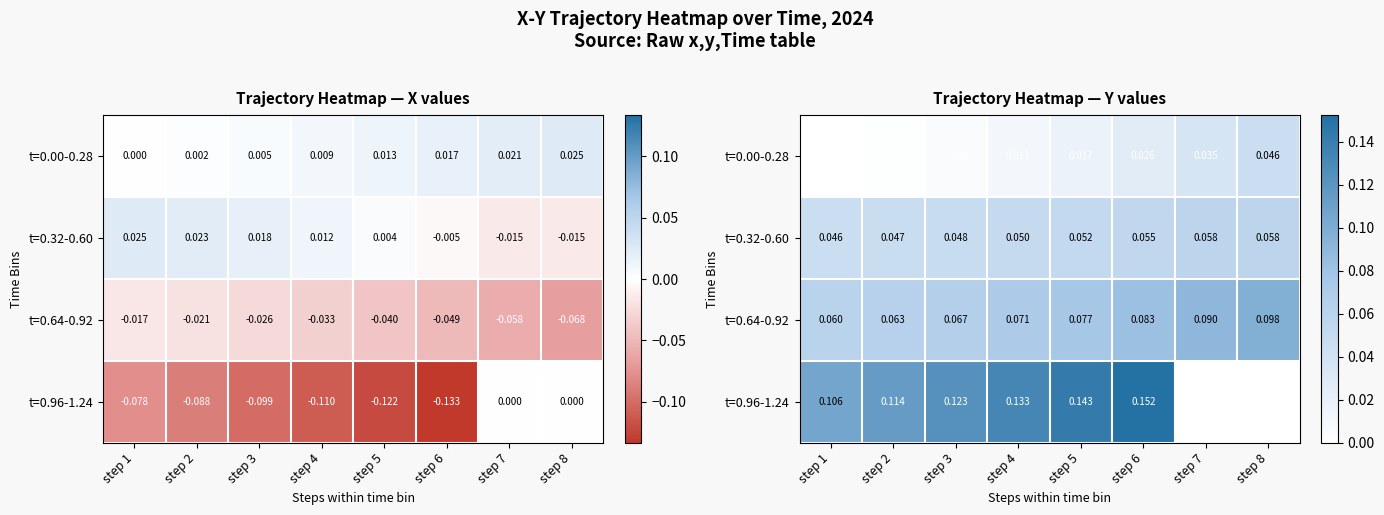

The value of t=0.32-0.60 at step 7 is 0.1. True or false?

True